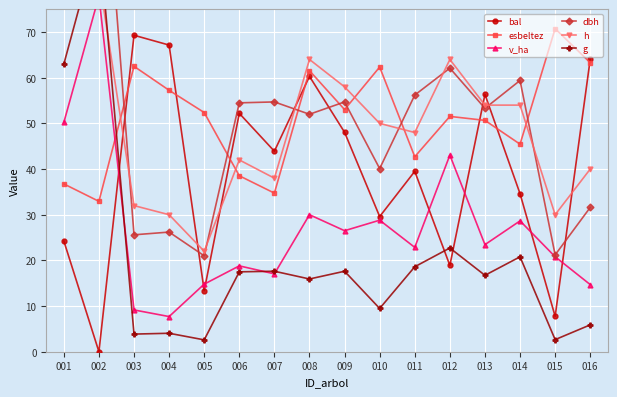

The g series shows 3.9 at 003. True or false?

True